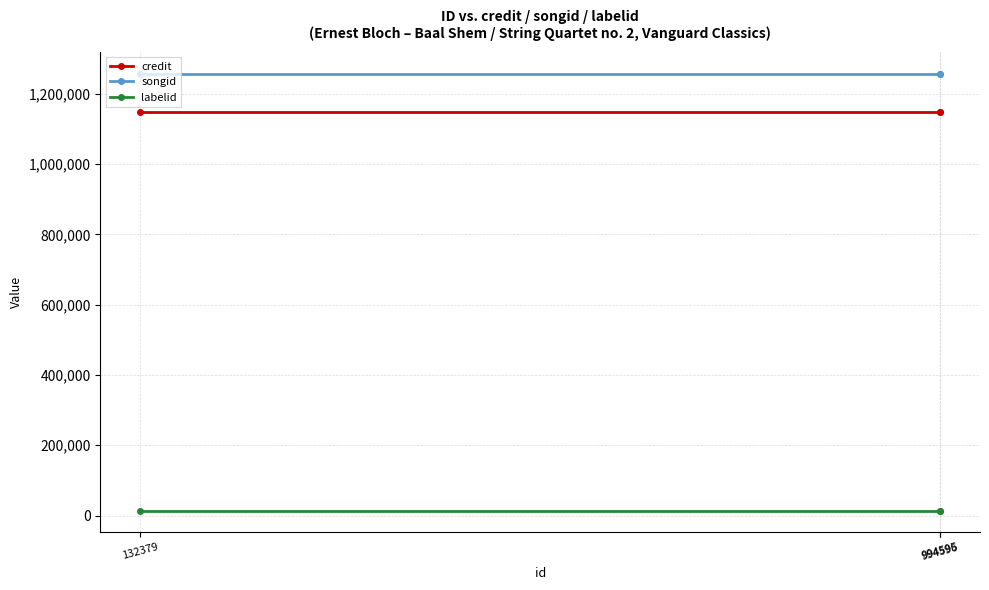

What is the minimum value shown in the chart?

14391